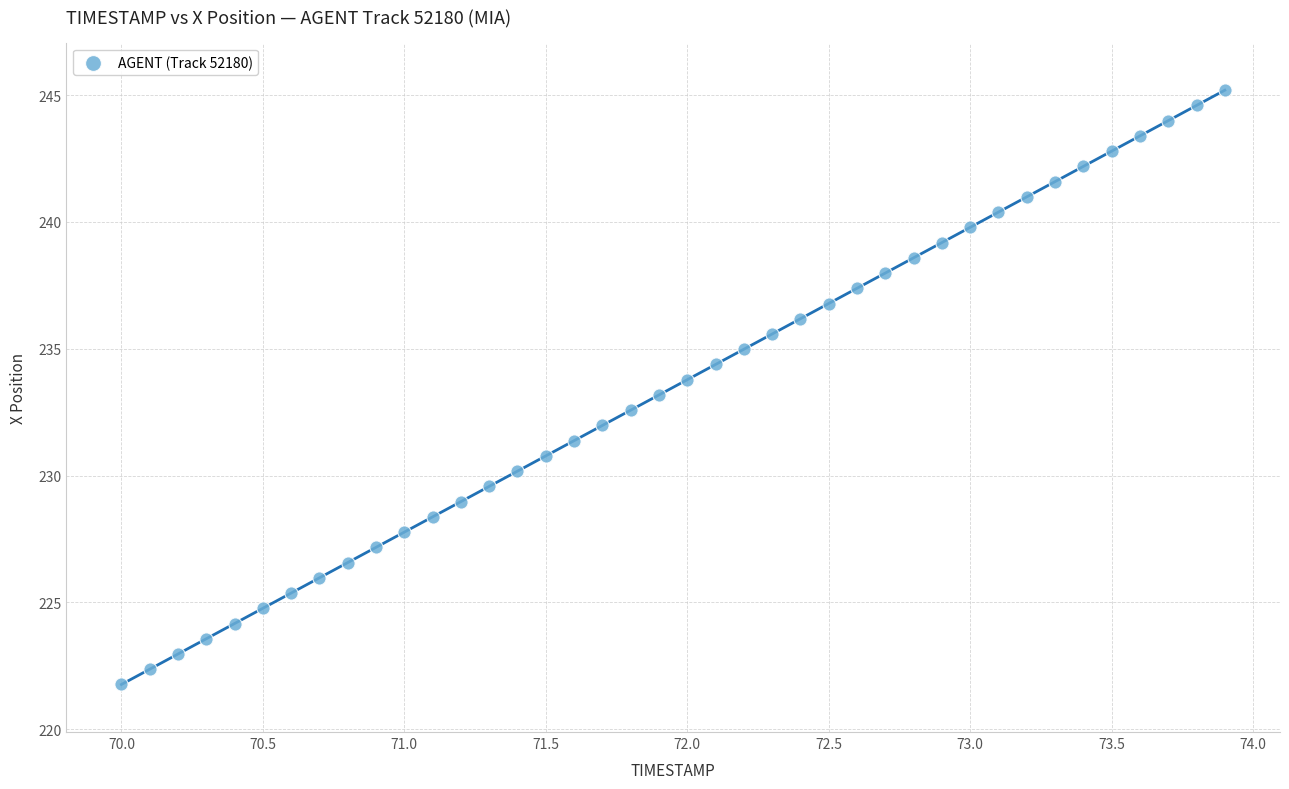

What is the range of Y values (max minus min)?

23.4